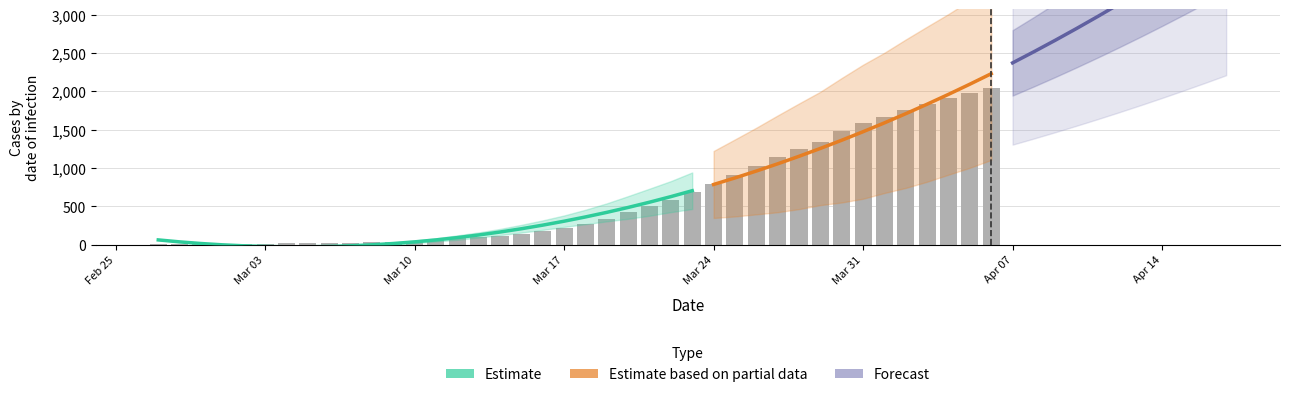

The chart shows a value of 1328 at Mar 24. True or false?

False